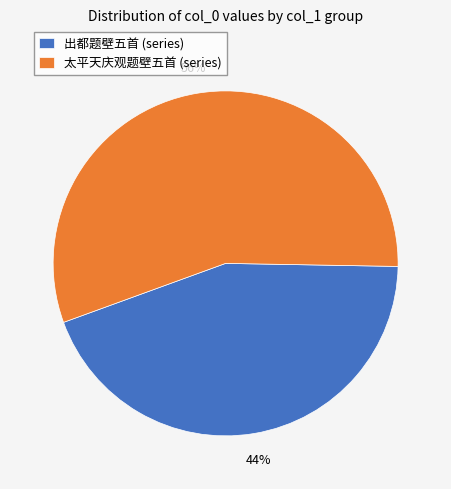

Approximately how many times larger is the value at 太平天庆观题壁五首 (series) compared to 出都题壁五首 (series)?

1.3